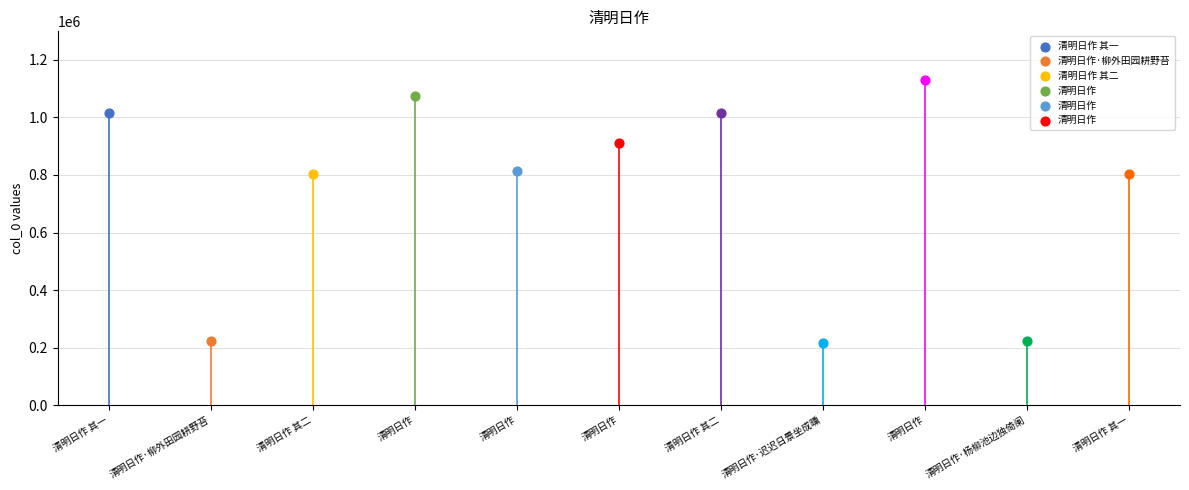

What is the ratio of the value at 清明日作·柳外田园耕野苔 to the value at 清明日作 其一?

0.2